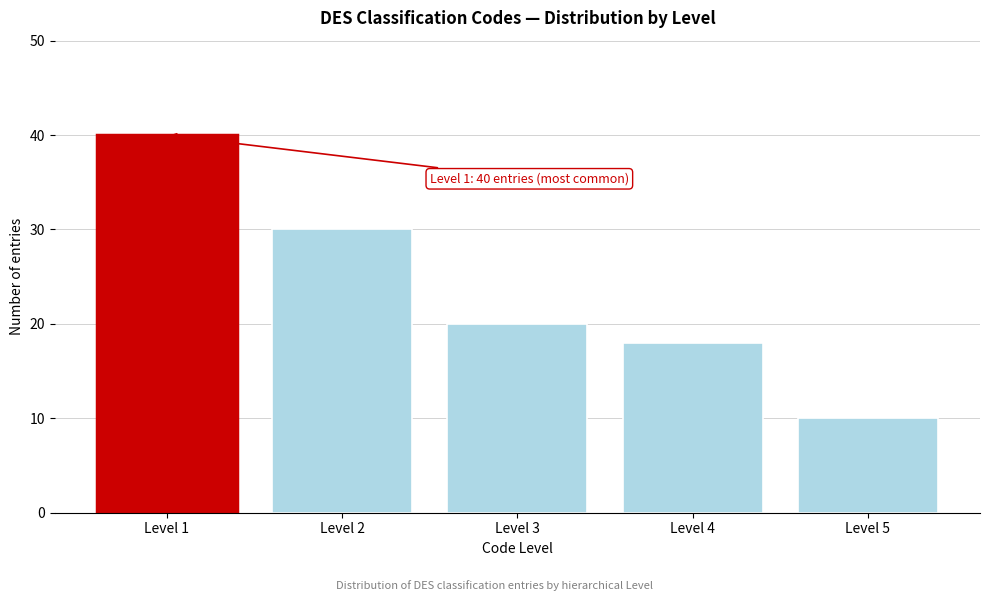

Reading right to left, what are all the values shown in this chart?

Level 5=10	Level 4=18	Level 3=20	Level 2=30	Level 1=40